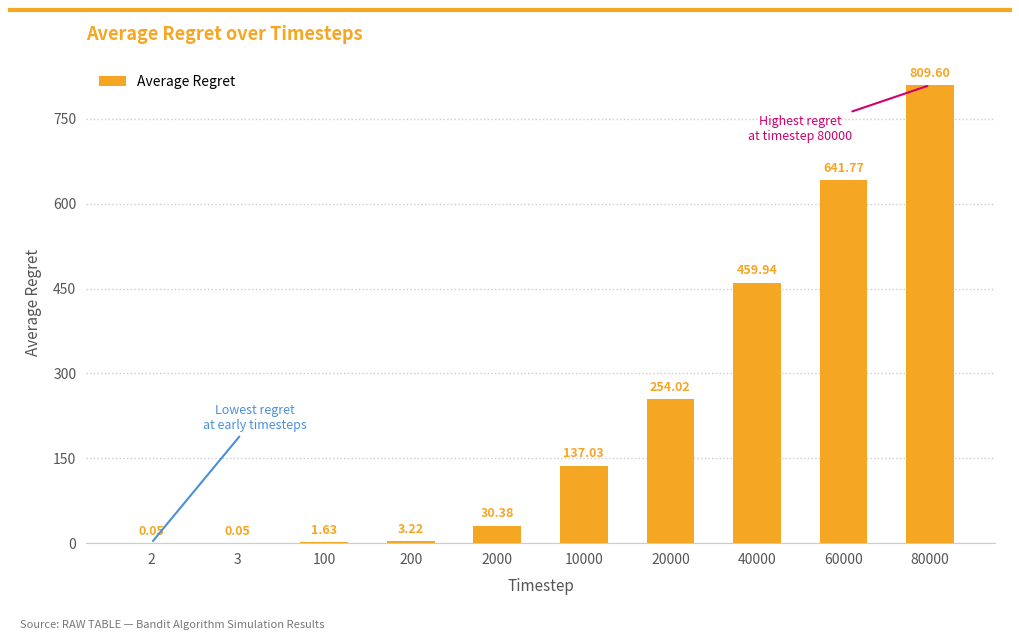

What is the sum of the values at 20000 and 80000?

1063.6